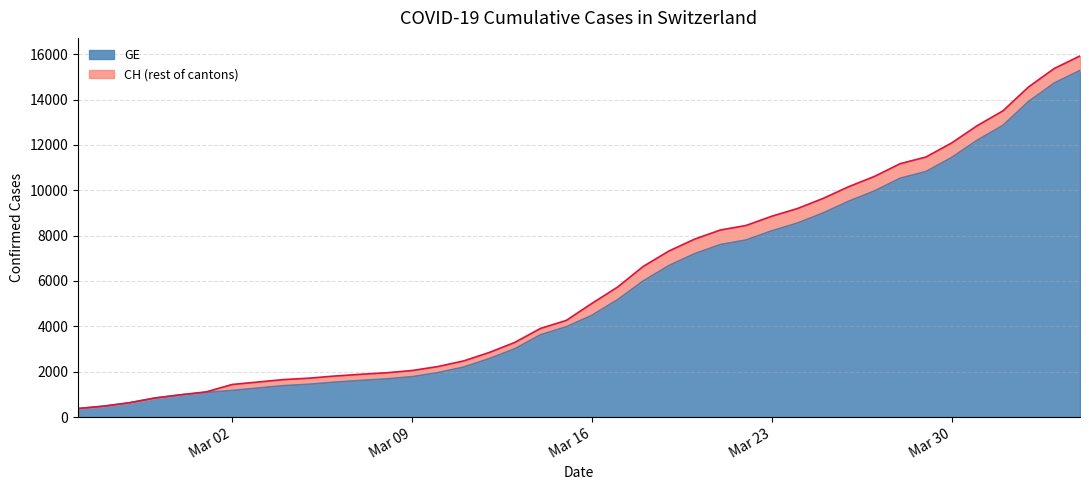

Where is GE nearest to the value 7829?

2020-03-22